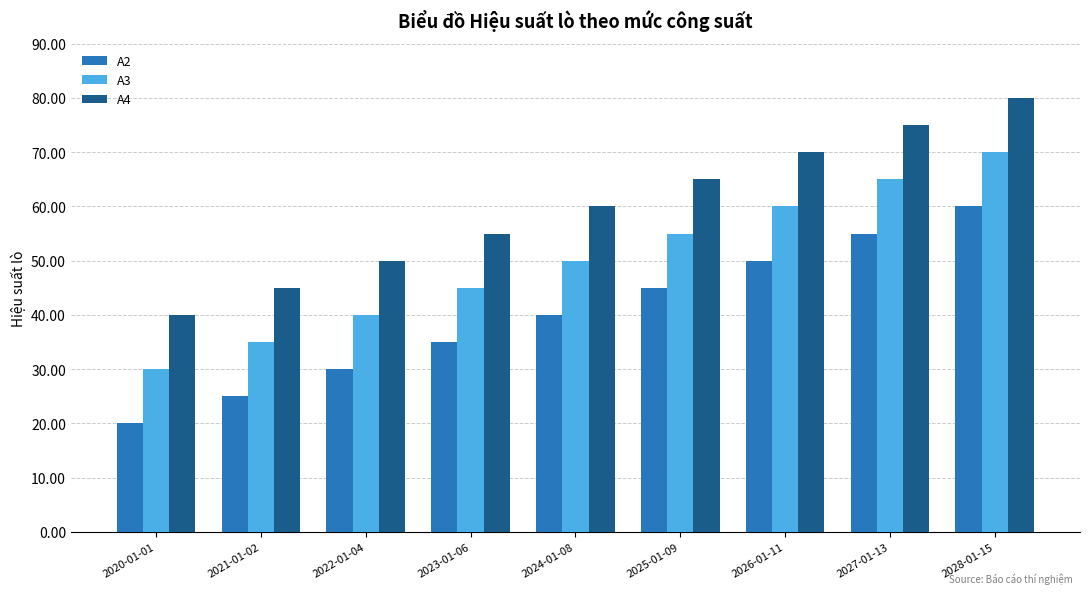

What is the maximum value shown in the chart?

80